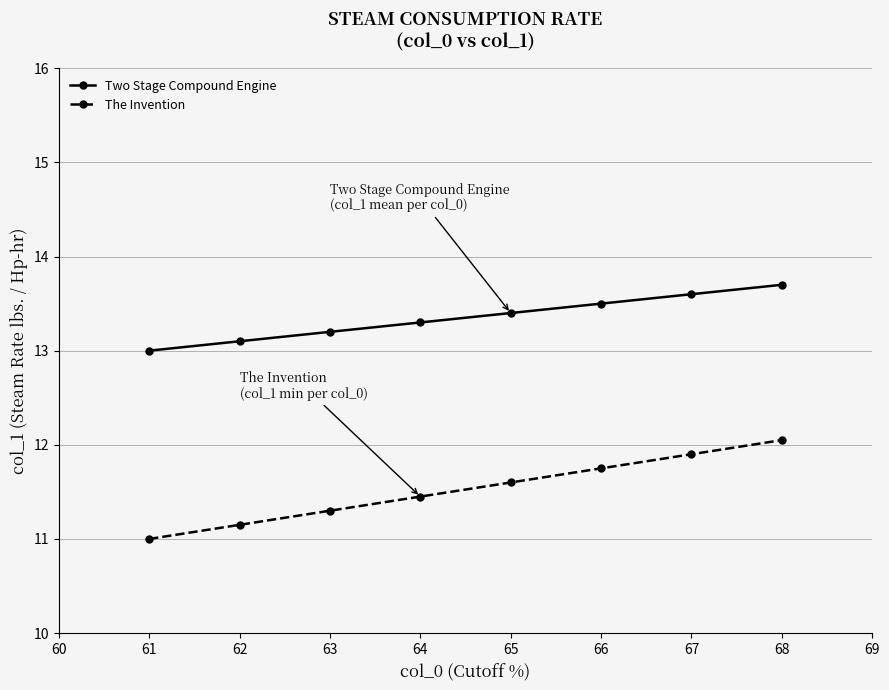

Which series has the largest range (max minus min)?

The Invention